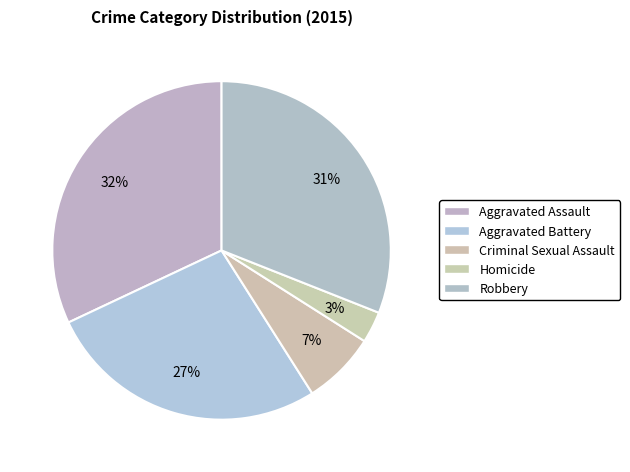

Which category has the smallest portion of the pie?

Homicide